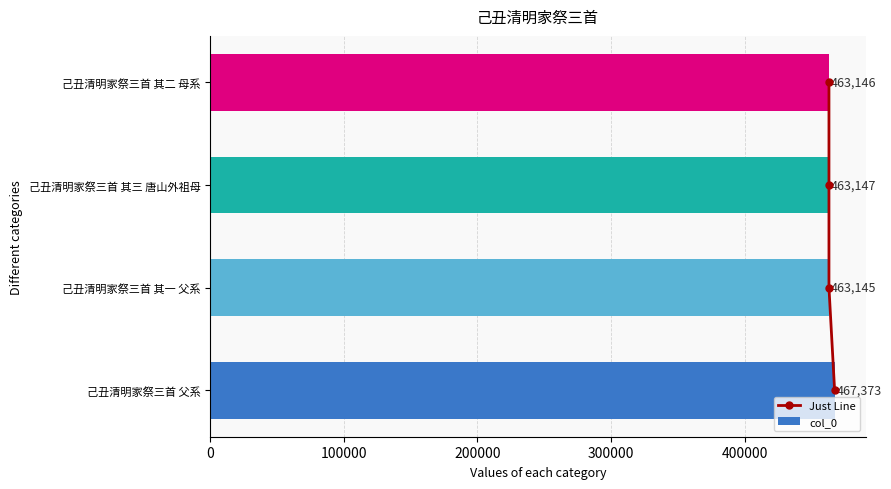

List the labels in order of col_0 value, smallest first.

己丑清明家祭三首 其一 父系, 己丑清明家祭三首 其二 母系, 己丑清明家祭三首 其三 唐山外祖母, 己丑清明家祭三首 父系